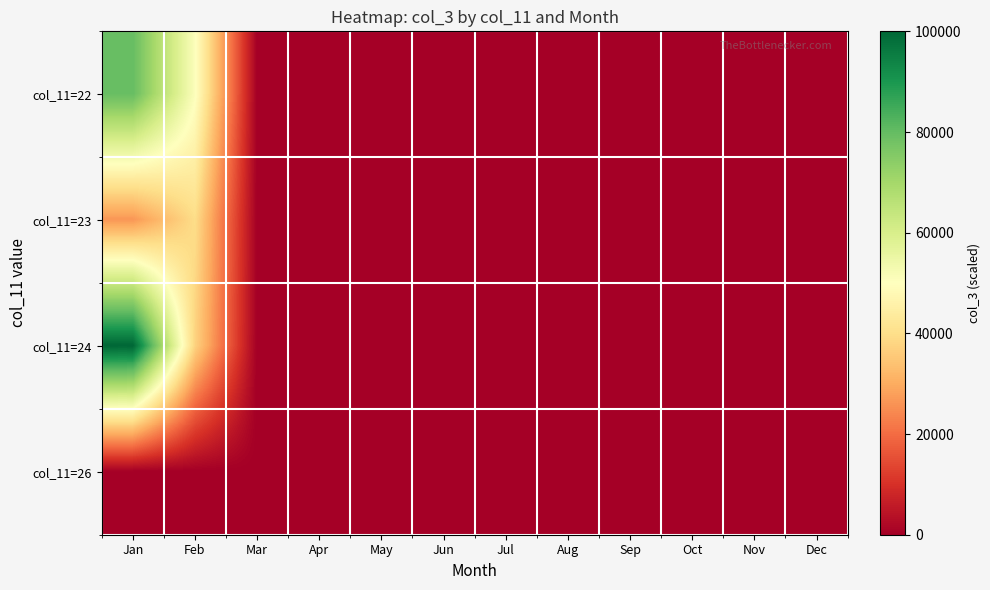

Which series has the widest spread of values?

col_11=24